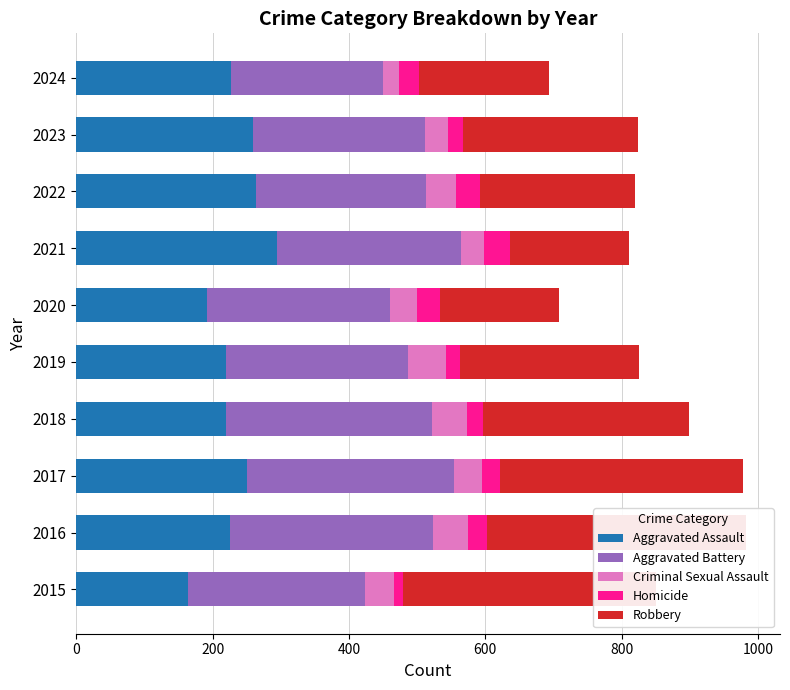

The Robbery series shows 263 at 2019. True or false?

True